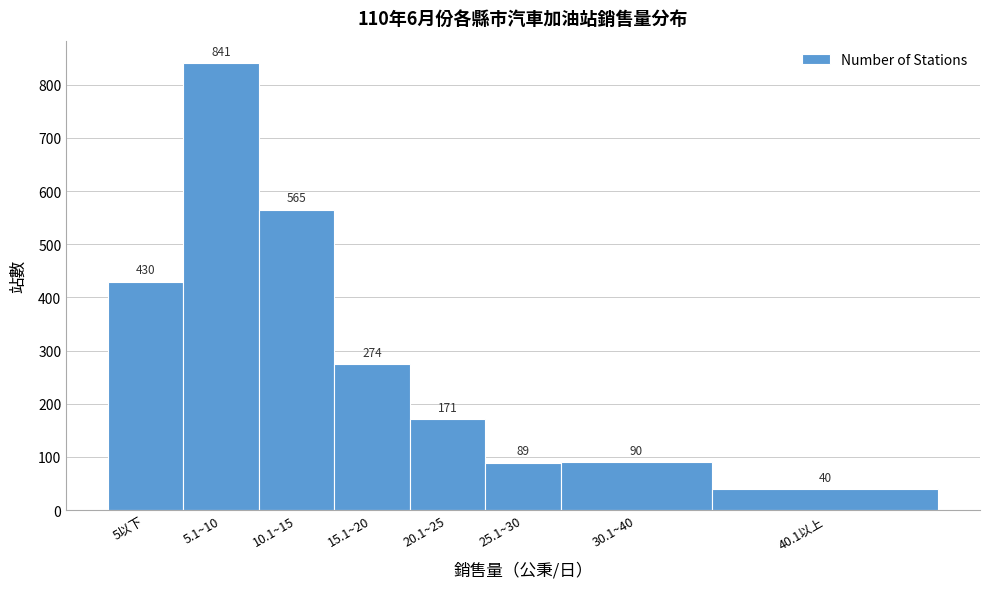

Reading left to right, list all the values displayed in this chart.

430	841	565	274	171	89	90	40